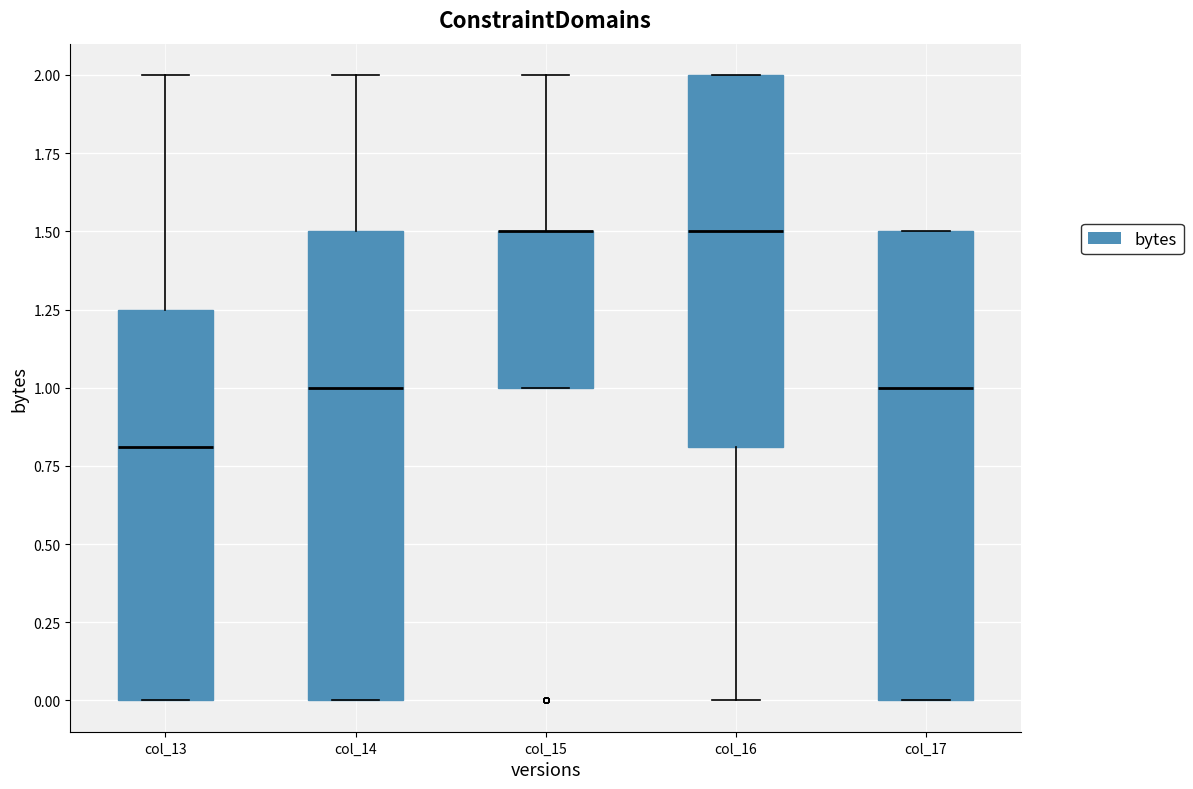

Reading left to right, transcribe this box plot: for each box, give where its median line is, the range the box spans, and where its two whiskers end, as read against the y-axis. The values are not printed on the chart, so give them approximately, as read against the axis.

col_13: median 0.80, box 0.00 to 1.25, whiskers 0.00 to 2.00
col_14: median 1.00, box 0.00 to 1.50, whiskers 0.00 to 2.00
col_15: median 1.50 (drawn on the box's upper edge), box 1.00 to 1.50, whiskers 1.00 to 2.00
col_16: median 1.50, box 0.80 to 2.00, whiskers 0.00 to 2.00
col_17: median 1.00, box 0.00 to 1.50, whiskers 0.00 to 1.50